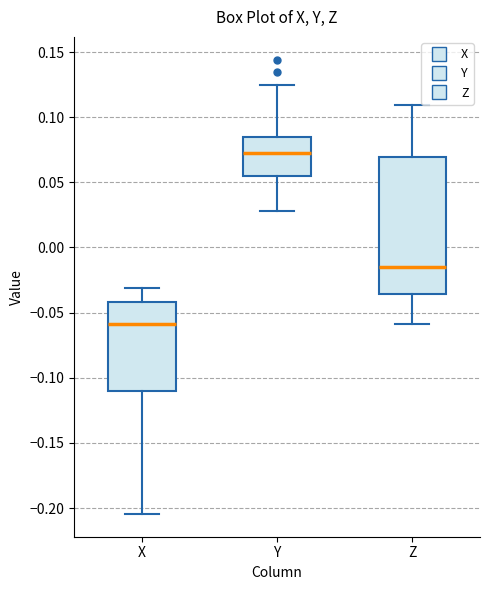

Reading left to right, transcribe this box plot: for each box, give where its median line is, the range the box spans, and where its two whiskers end, as read against the y-axis. The values are not printed on the chart, so give them approximately, as read against the axis.

X: median -0.060, box -0.110 to -0.040, whiskers -0.205 to -0.030
Y: median 0.070, box 0.055 to 0.085, whiskers 0.030 to 0.125
Z: median -0.015, box -0.035 to 0.070, whiskers -0.060 to 0.110